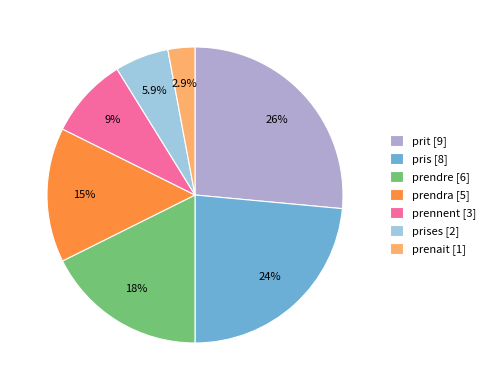

What is the ratio of the value at prendre [6] to the value at prendra [5]?

1.2